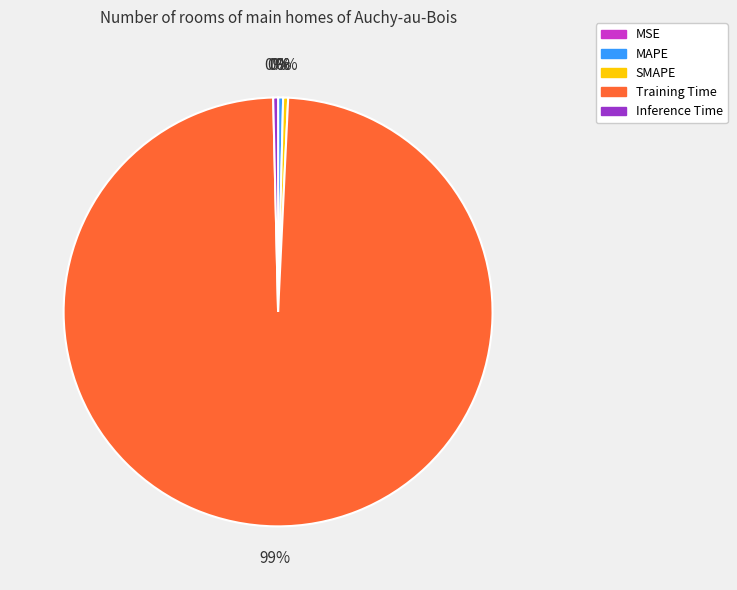

Does SMAPE account for over 50% of the chart?

No